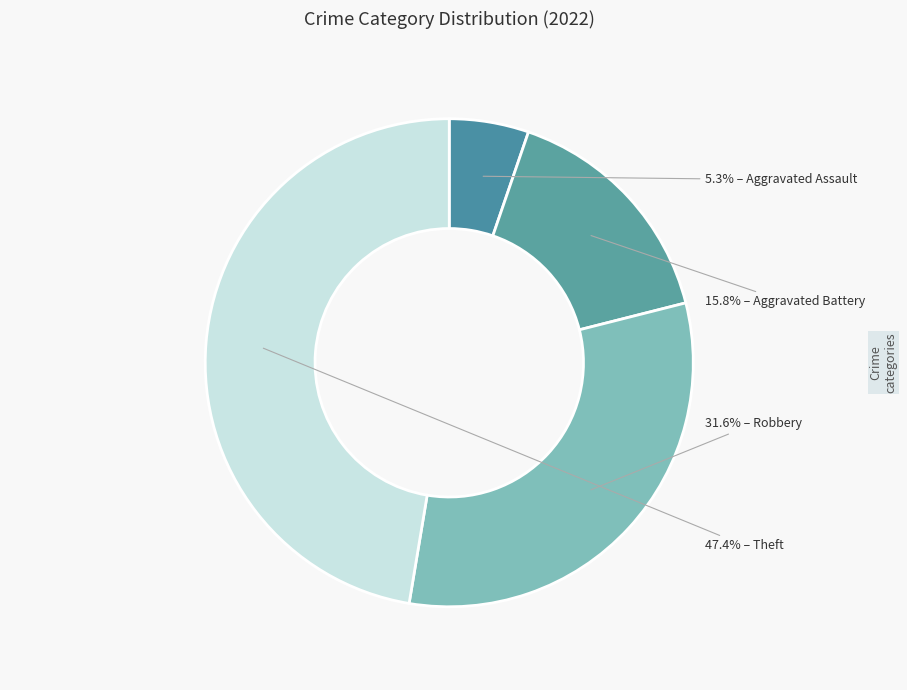

Count the number of slices in the pie.

4